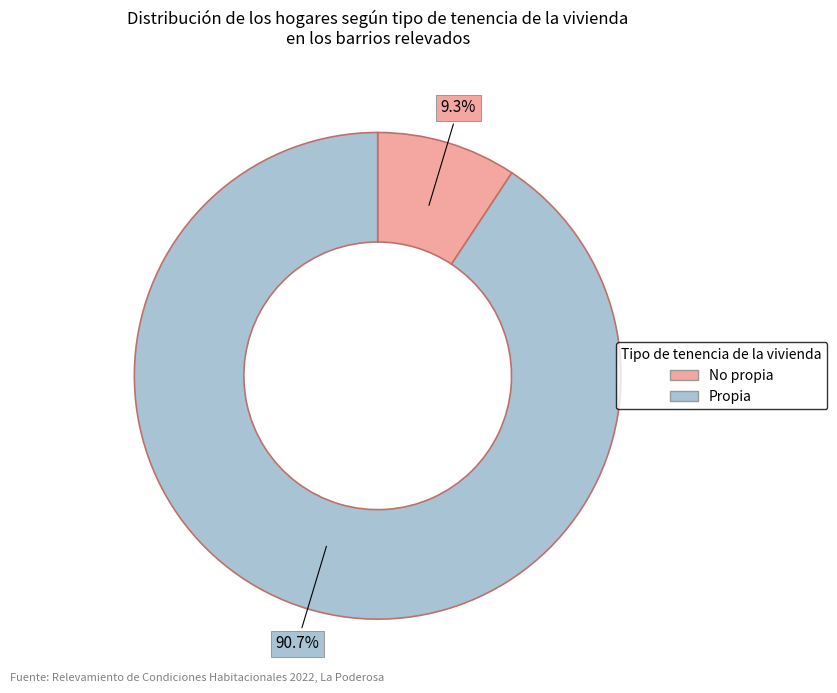

Is No propia the majority of the pie?

No